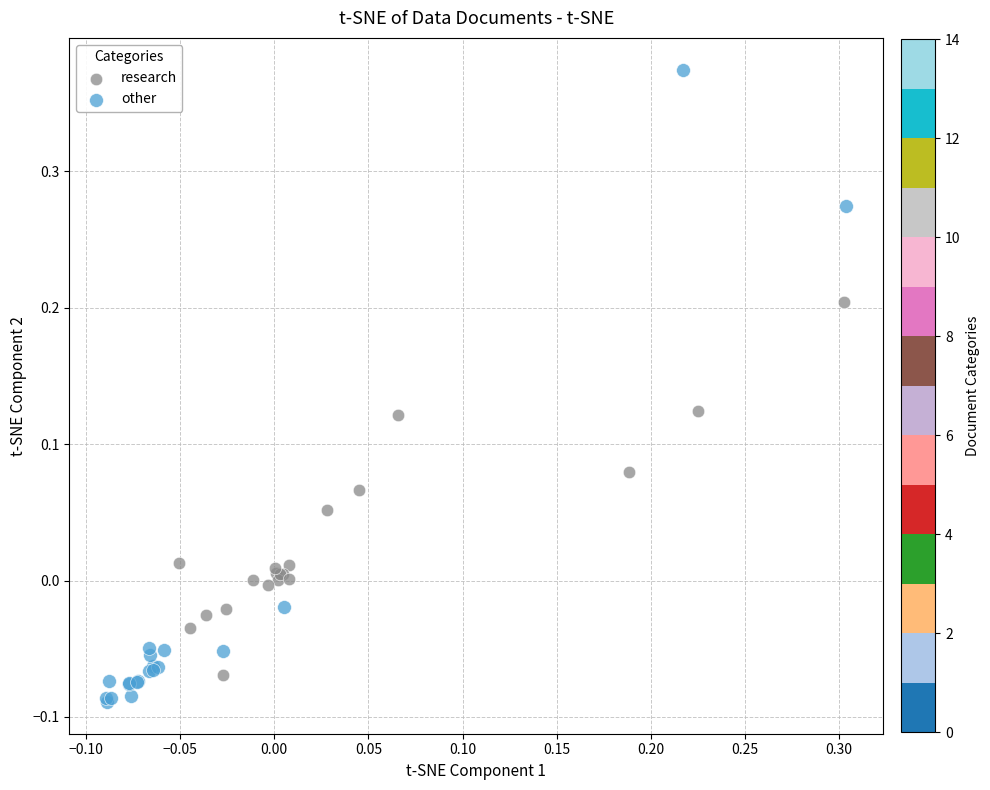

Which series has the largest Y range (max minus min)?

other